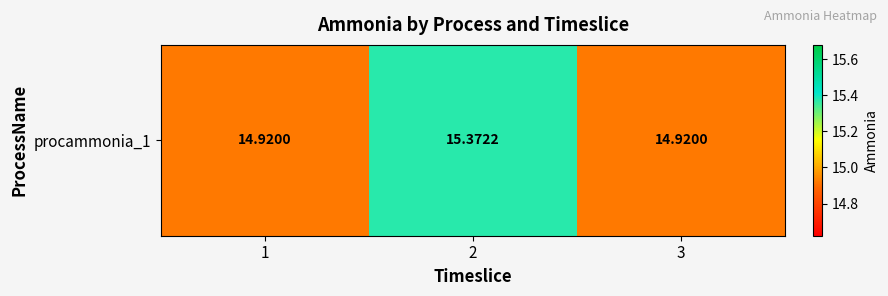

Between 1 and 2, which is larger?

2